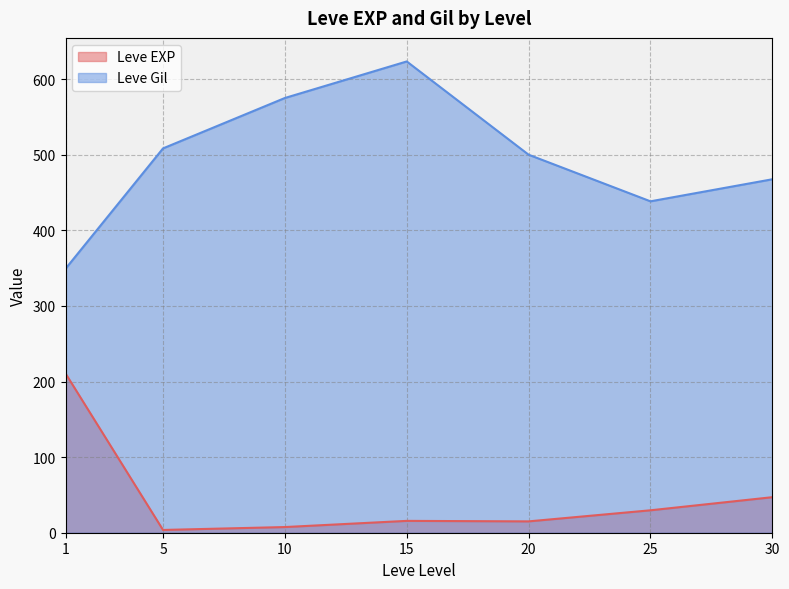

Is the value of Leve Gil at 15 greater than the value of Leve EXP at 20?

Yes